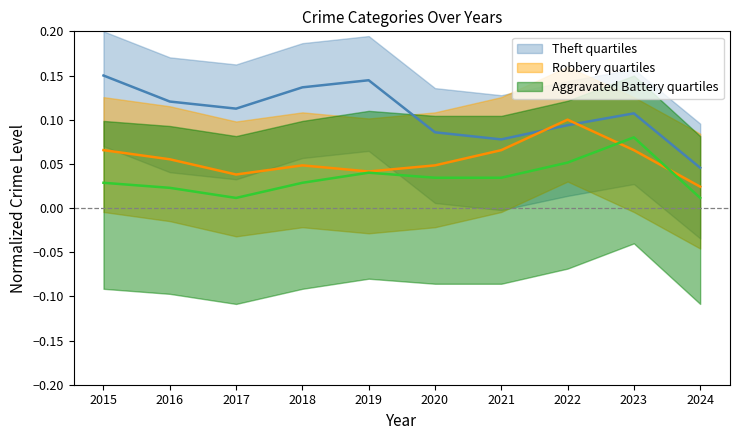

How many interior local valleys does the Aggravated Battery series have?

1